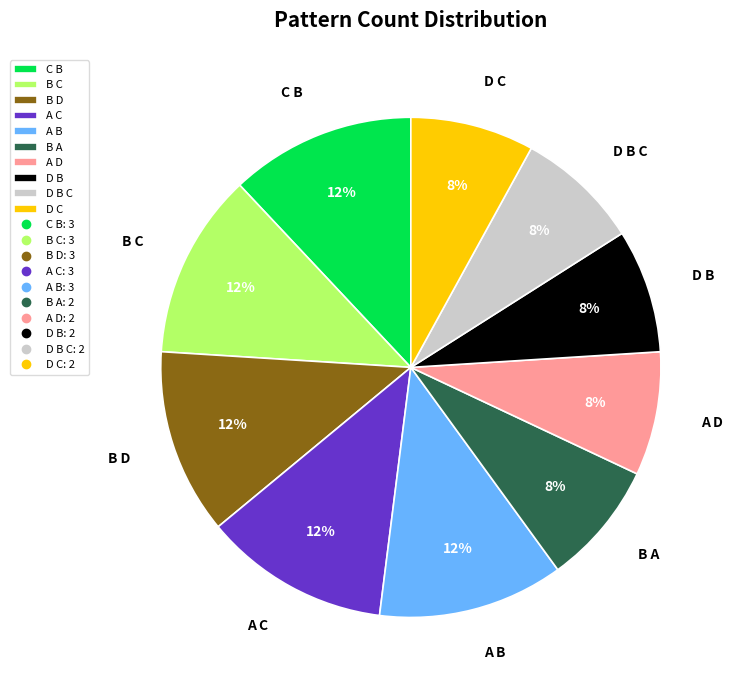

Which has a higher value, C B or D B C?

C B